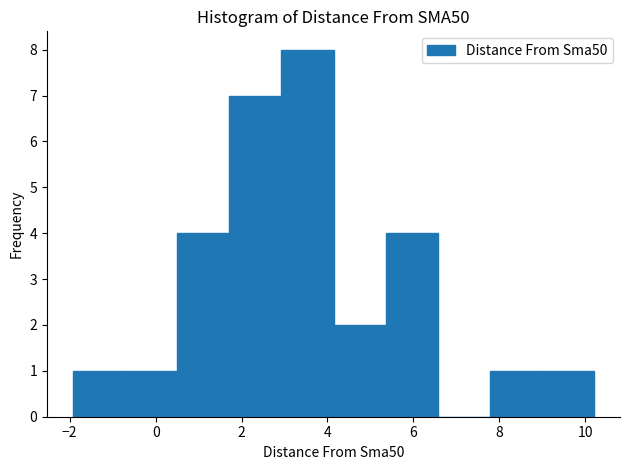

Which range on the x-axis has the tallest bar?

3.0 to 4.2